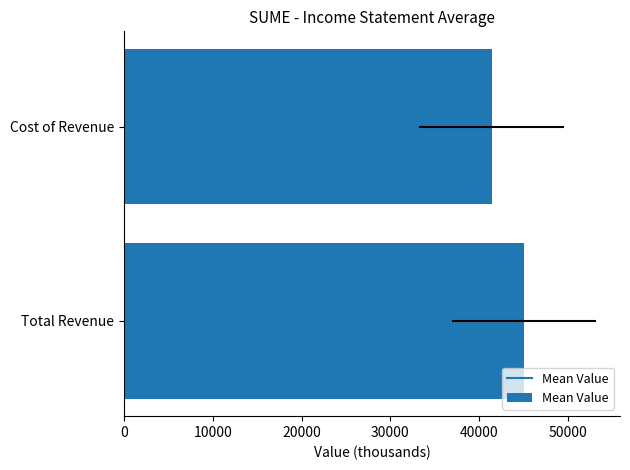

What is the greatest value displayed?

45100